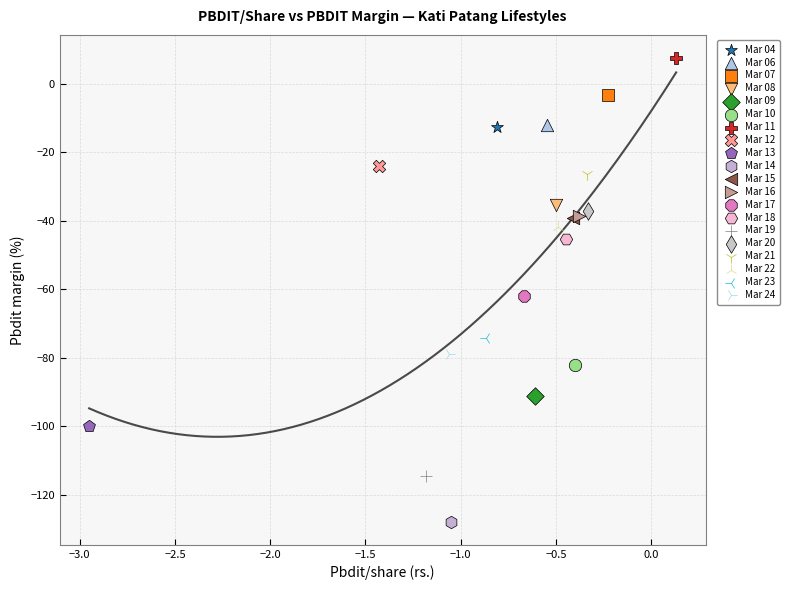

What are all the series names shown in the legend?

Mar 04, Mar 06, Mar 07, Mar 08, Mar 09, Mar 10, Mar 11, Mar 12, Mar 13, Mar 14, Mar 15, Mar 16, Mar 17, Mar 18, Mar 19, Mar 20, Mar 21, Mar 22, Mar 23, Mar 24